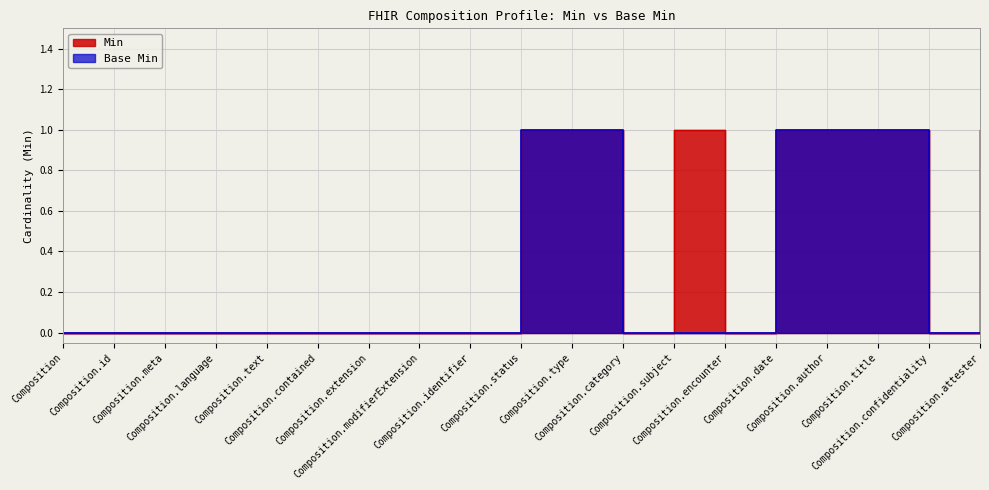

Is it true that Base Min equals 0 at Composition.language?

True